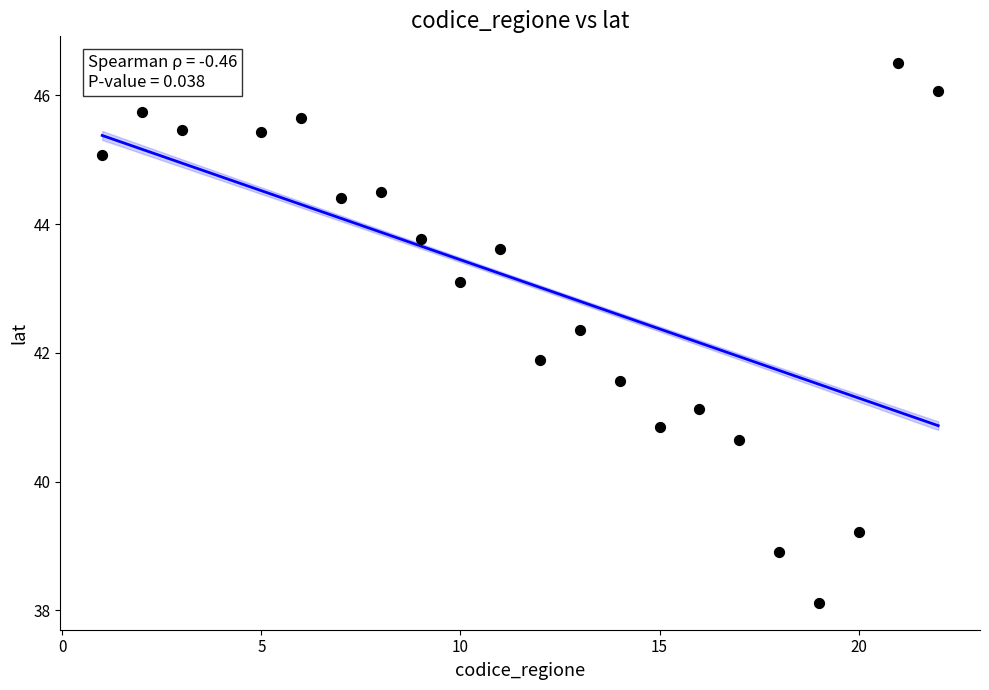

What Y value in the scatter plot is closest to 42?

41.9